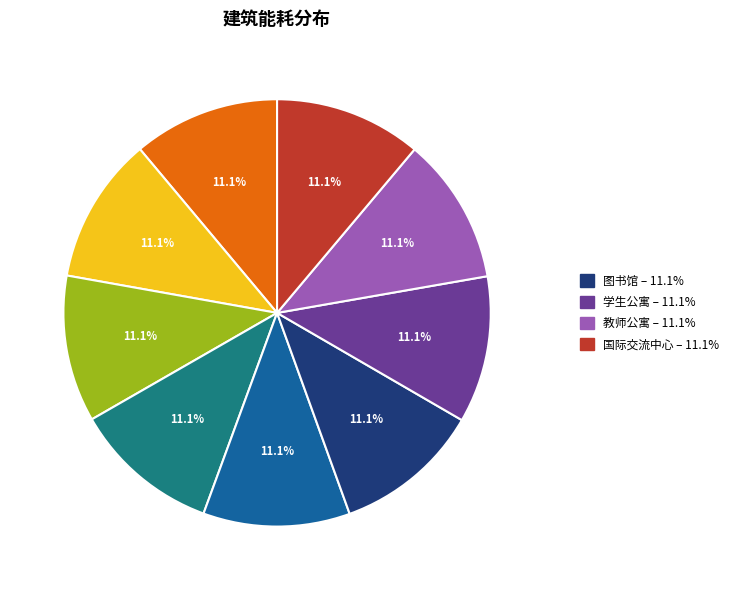

Is there any slice that represents more than half of the pie?

No